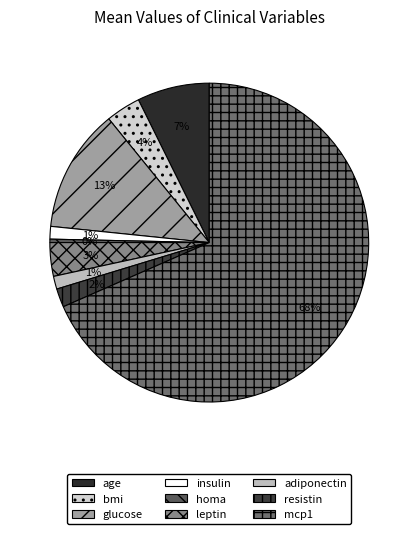

To the nearest percent, what is the difference between the largest and smallest slice percentages?

68%